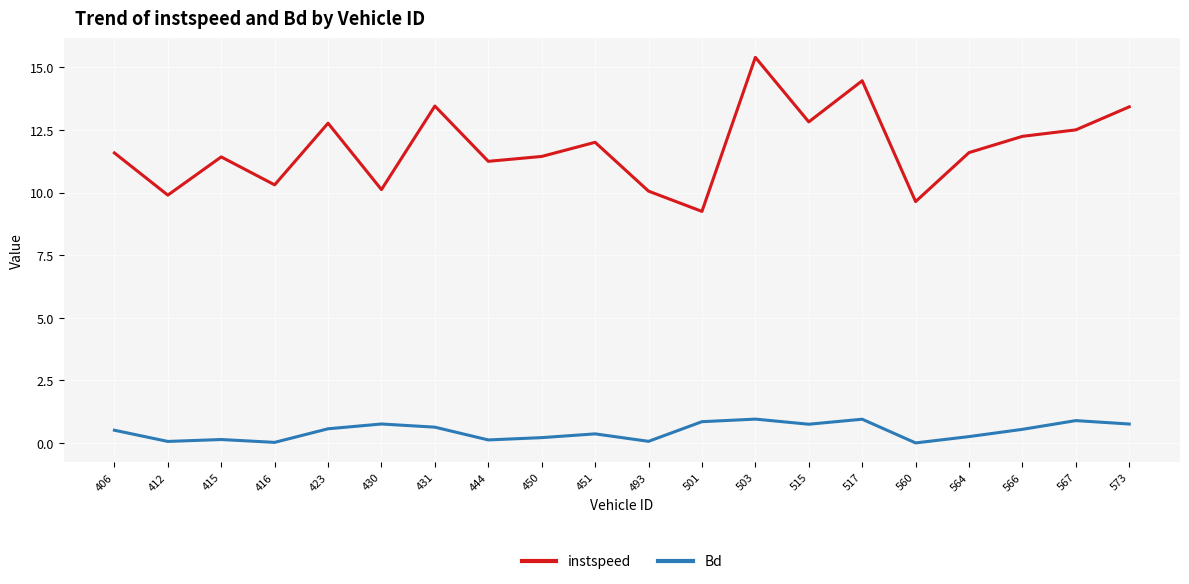

True or false: Bd has more than 0 interior local peaks.

True